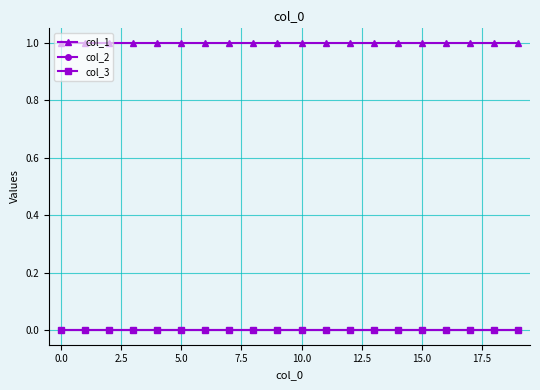

Is this an area chart (filled region under the line)?

No